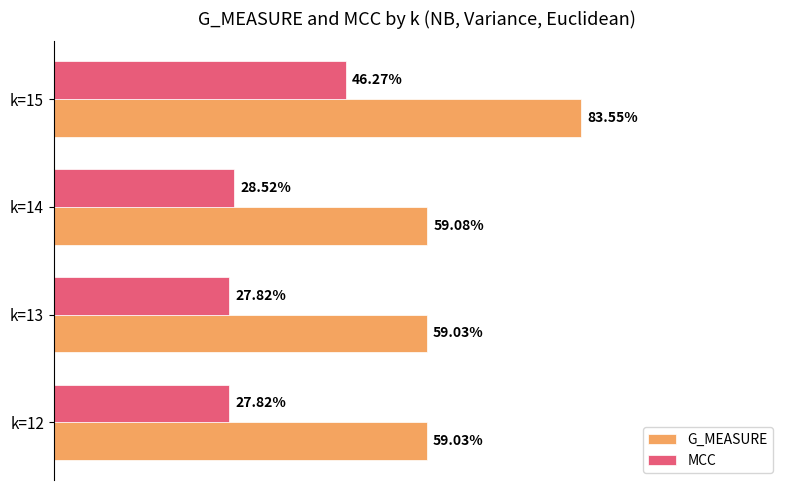

What is the value of the G_MEASURE bar at the 4th from the left?

0.8